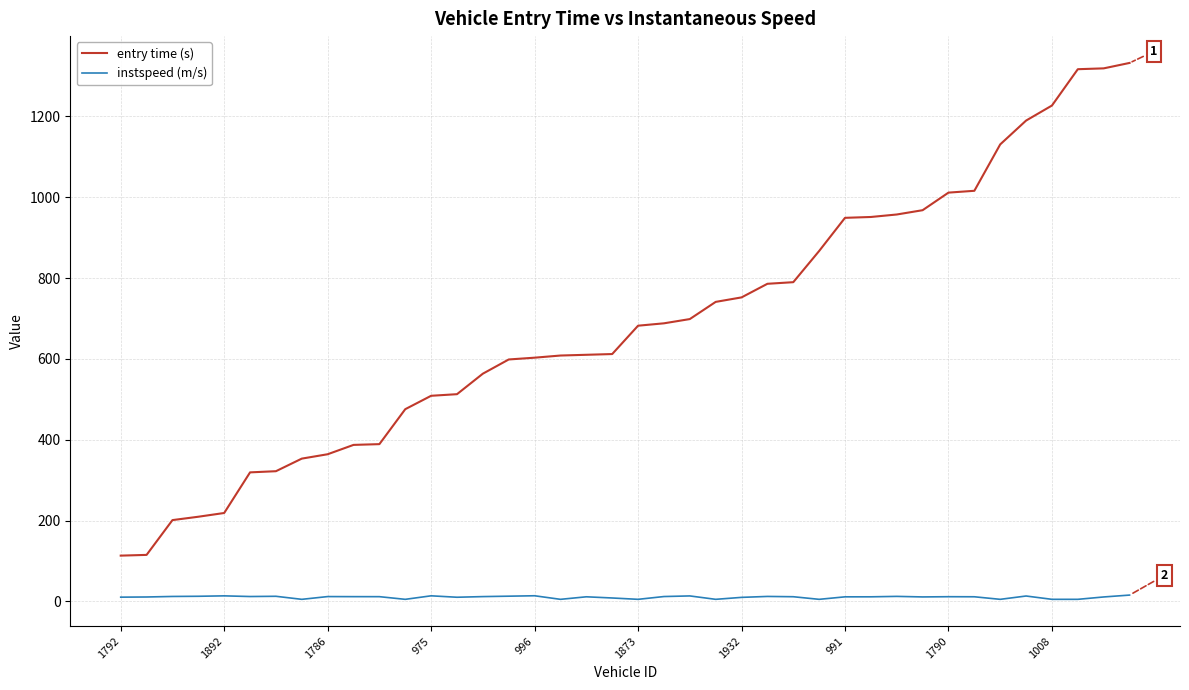

List the series in order of their overall mean, highest first.

entry time (s), instspeed (m/s)